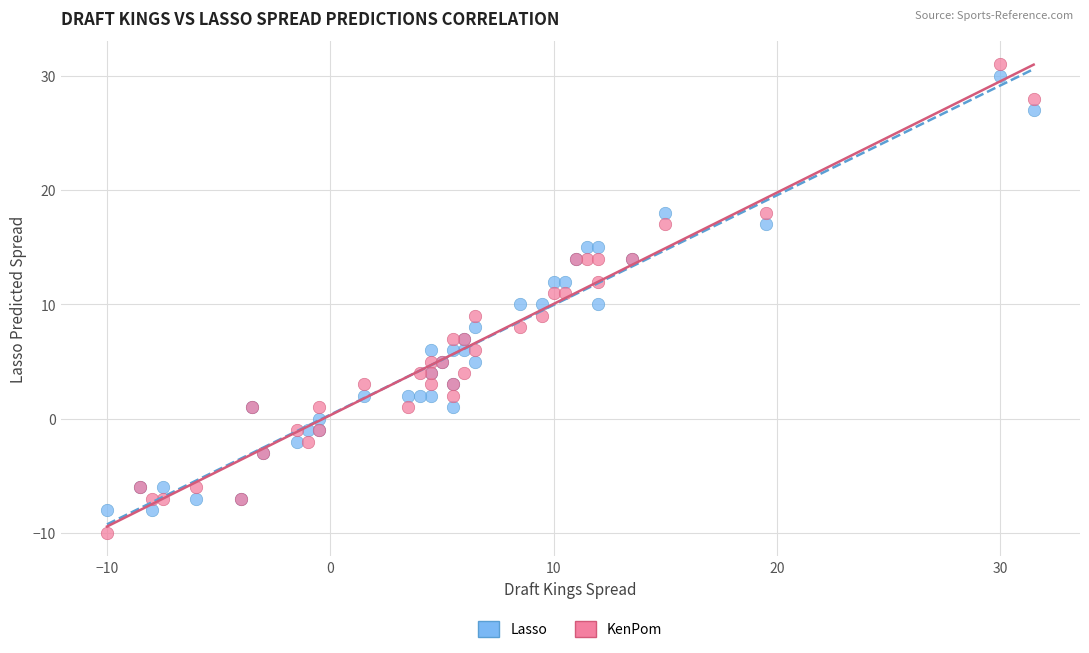

Which series reaches the minimum Y coordinate?

KenPom